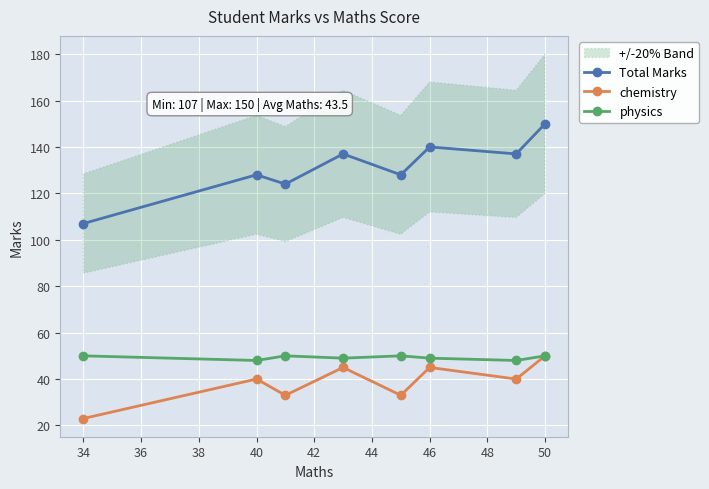

In chemistry, how many points are higher than both neighbors (excluding endpoints)?

3